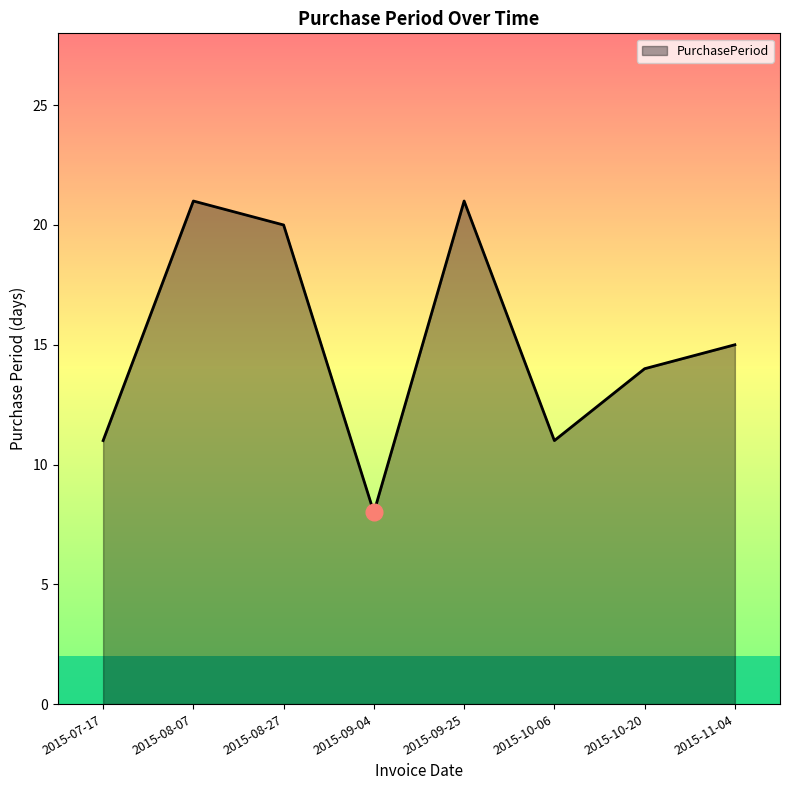

Reading left to right, transcribe all the data shown in this chart.

2015-07-17=11	2015-08-07=21	2015-08-27=20	2015-09-04=8	2015-09-25=21	2015-10-06=11	2015-10-20=14	2015-11-04=15